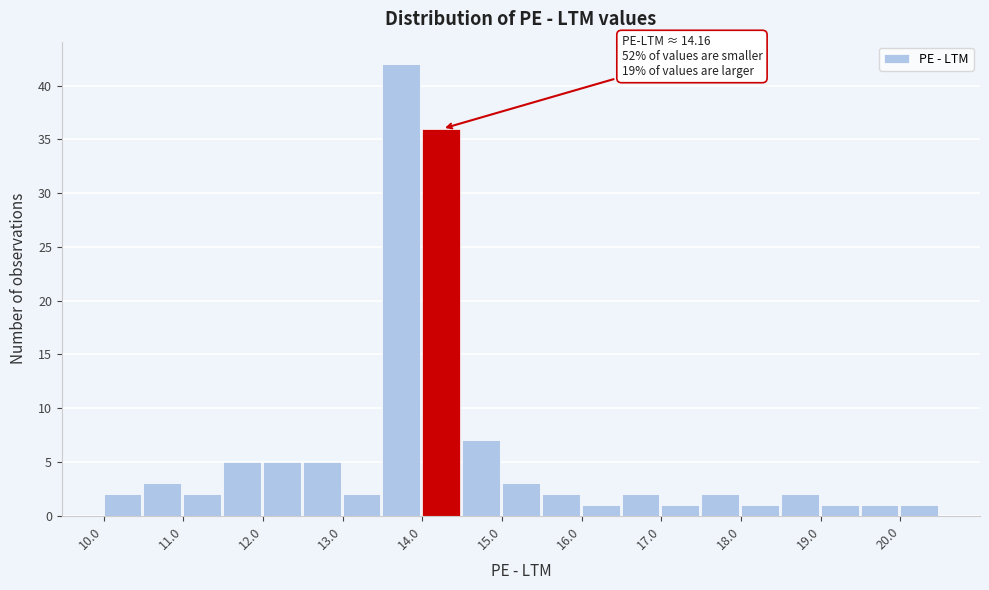

Which range on the x-axis has the tallest bar?

13.5 to 14.0